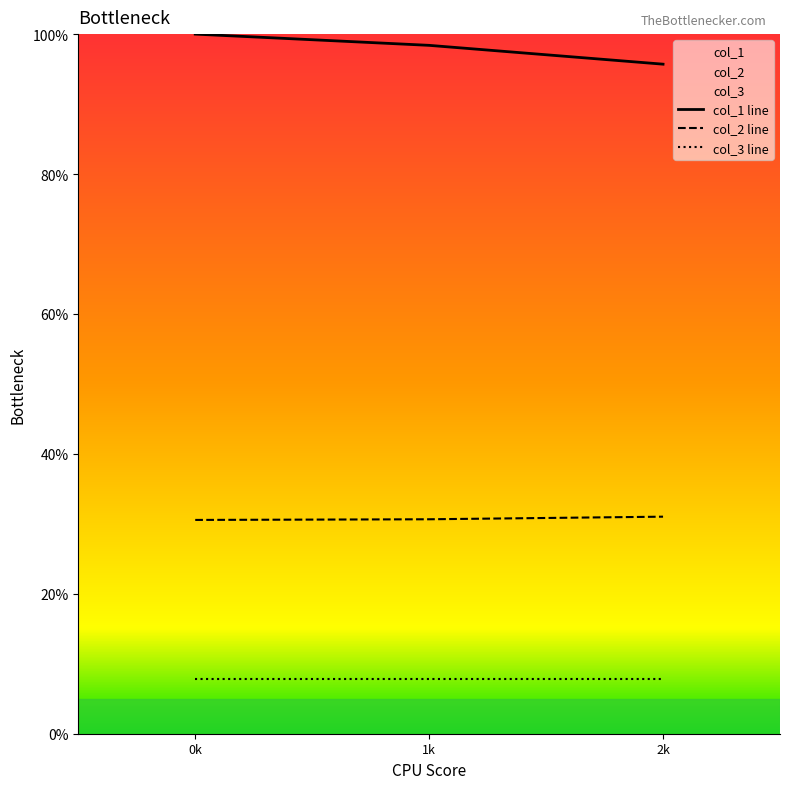

List the labels in order of col_3 line value, largest first.

0k, 1k, 2k